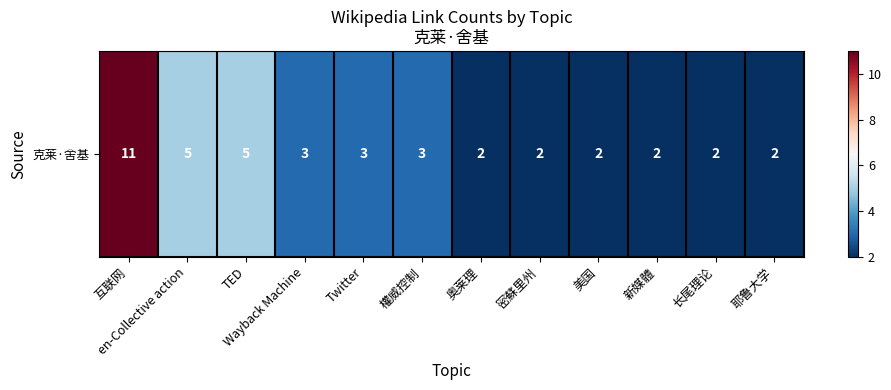

Count the number of categories in the chart.

12